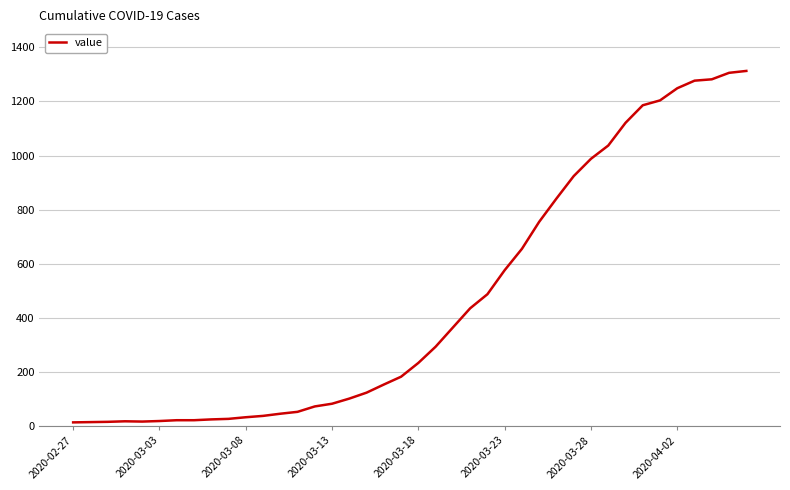

What is the maximum value shown in the chart?

1313